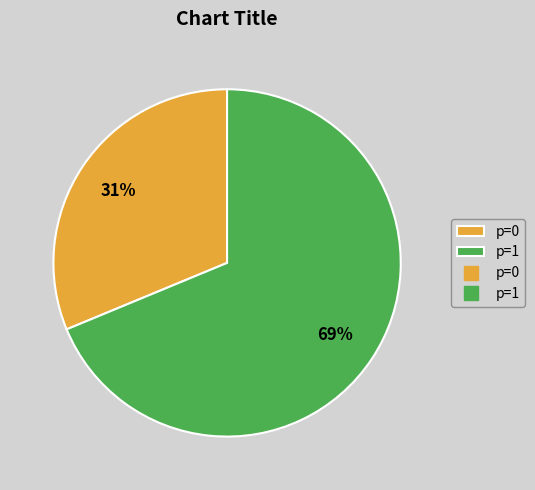

How many segments does this pie chart have?

2